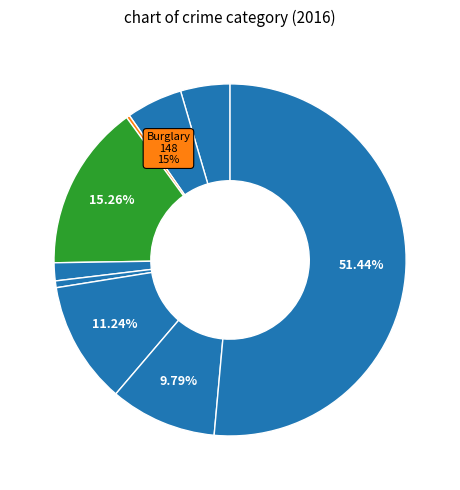

To the nearest percent, what is the average slice percentage?

11%